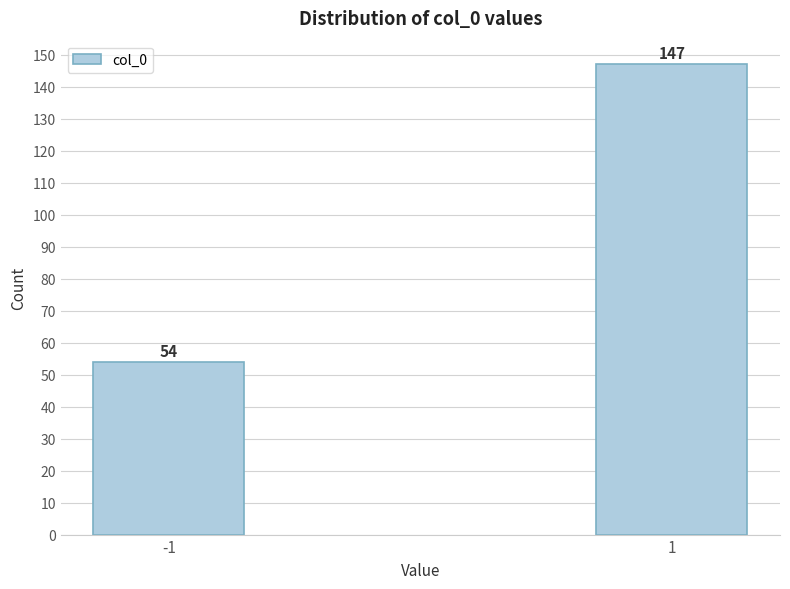

Reading right to left, what are all the values shown in this chart?

147	54